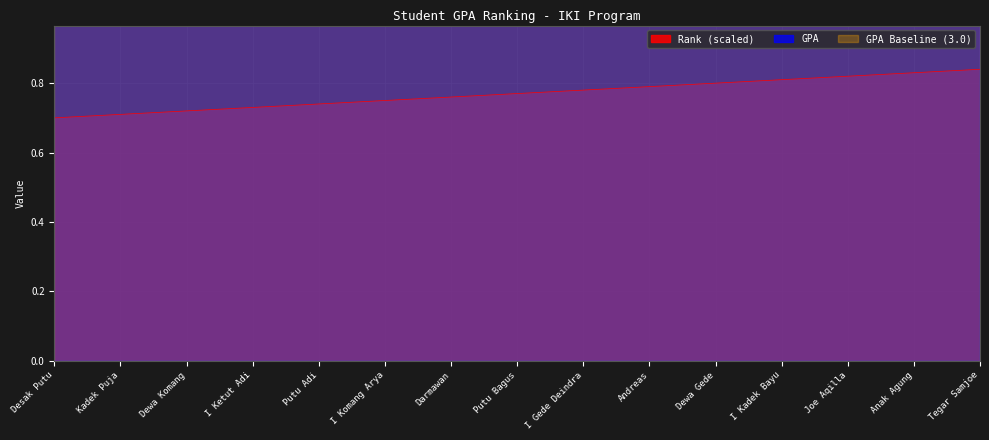

What is the value of the Rank point at the 8th from the left?

0.8